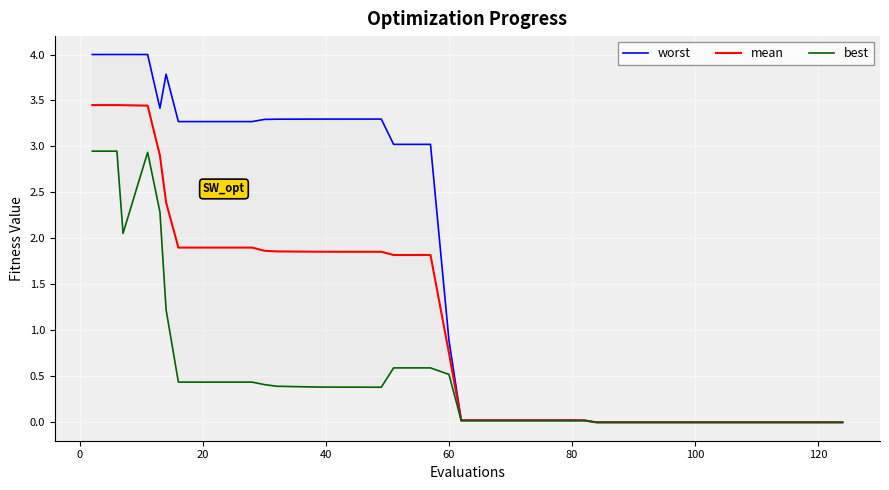

List the series in order of their overall mean, lowest first.

best, mean, worst